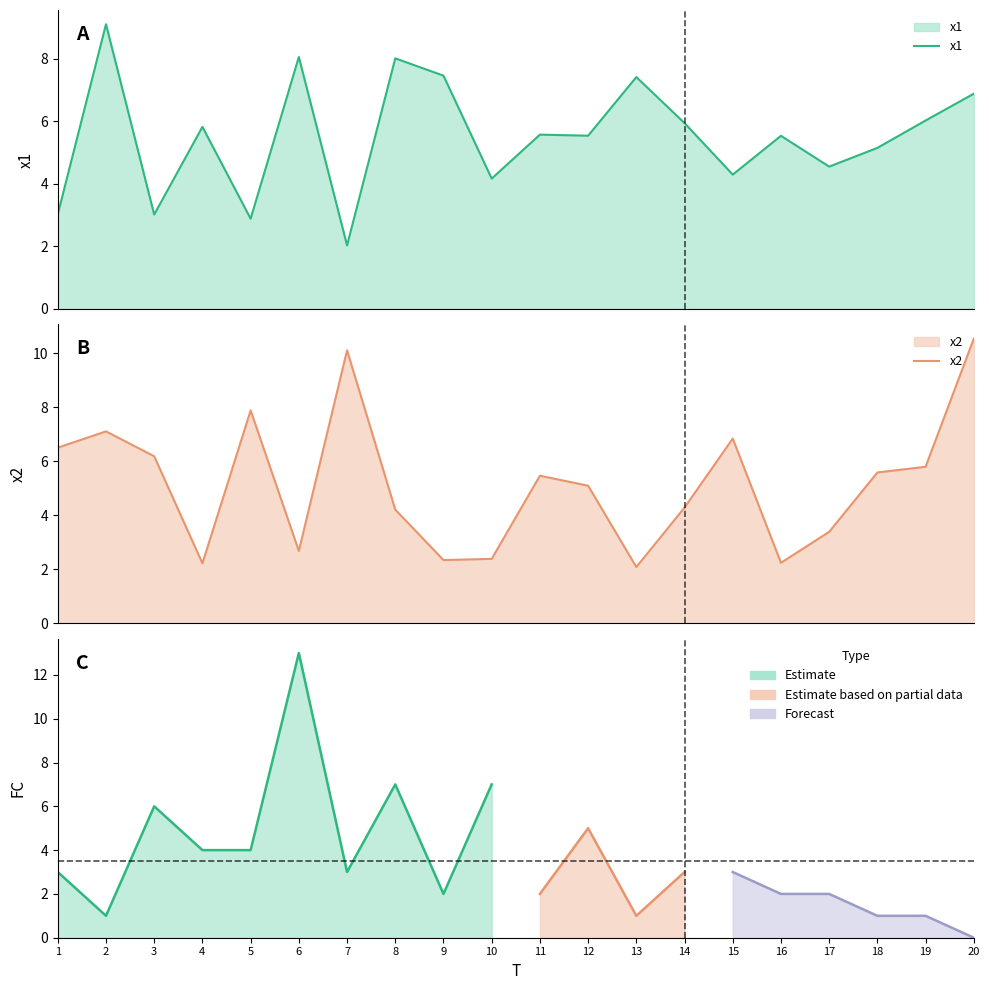

The x2 series shows 2.2 at 16. True or false?

True